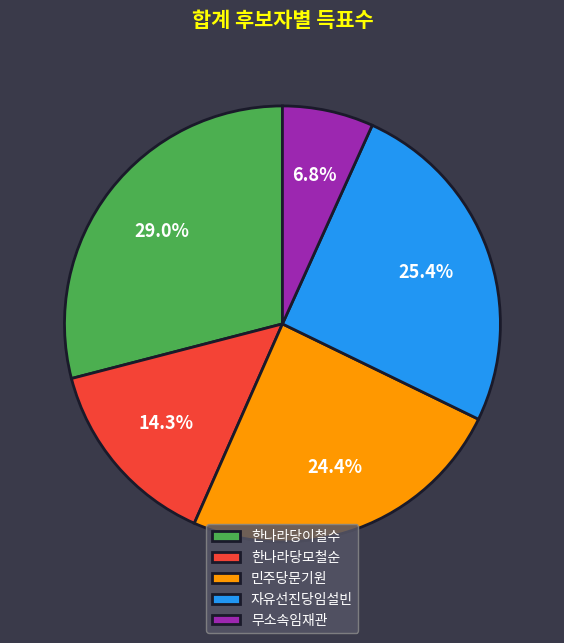

Does 자유선진당임설빈 account for over 50% of the chart?

No